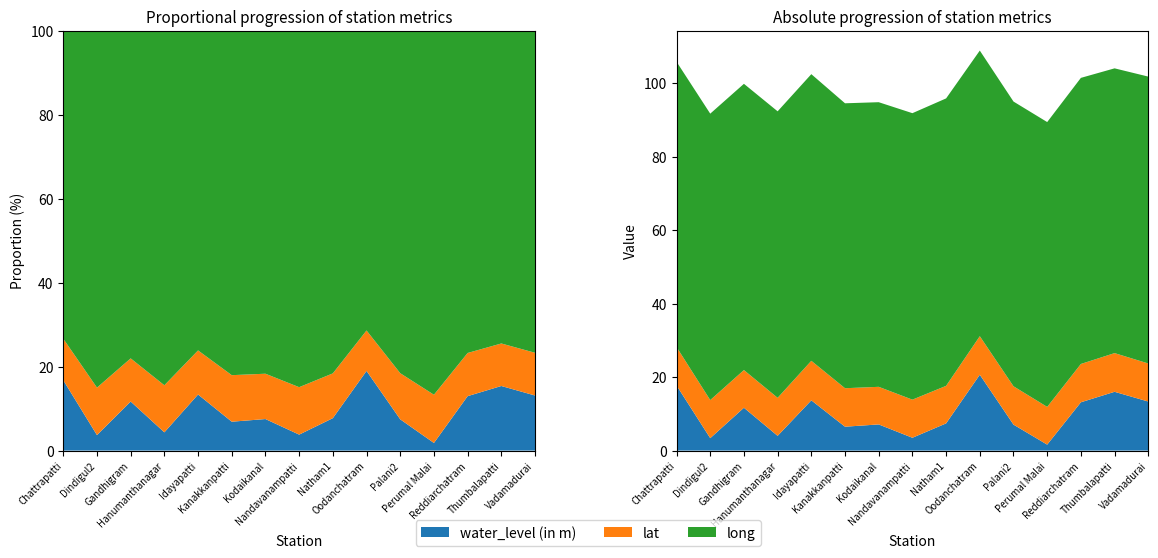

Reading left to right, list all the values displayed in this chart.

water_level (in m): Chattrapatti=17.7	Dindigul2=3.4	Gandhigram=11.7	Hanumanthanagar=4.0	Idayapatti=13.7	Kanakkanpatti=6.5	Kodaikanal=7.1	Nandavanampatti=3.5	Natham1=7.4	Oodanchatram=20.6	Palani2=7.1	Perumal Malai=1.6	Reddiarchatram=13.2	Thumbalapatti=16.0	Vadamadurai=13.3
lat: Chattrapatti=10.5	Dindigul2=10.4	Gandhigram=10.3	Hanumanthanagar=10.4	Idayapatti=10.8	Kanakkanpatti=10.5	Kodaikanal=10.2	Nandavanampatti=10.4	Natham1=10.2	Oodanchatram=10.5	Palani2=10.4	Perumal Malai=10.3	Reddiarchatram=10.4	Thumbalapatti=10.5	Vadamadurai=10.4
long: Chattrapatti=77.7	Dindigul2=78.0	Gandhigram=77.9	Hanumanthanagar=78.0	Idayapatti=78.0	Kanakkanpatti=77.6	Kodaikanal=77.5	Nandavanampatti=78.0	Natham1=78.2	Oodanchatram=77.8	Palani2=77.5	Perumal Malai=77.5	Reddiarchatram=77.9	Thumbalapatti=77.5	Vadamadurai=78.1